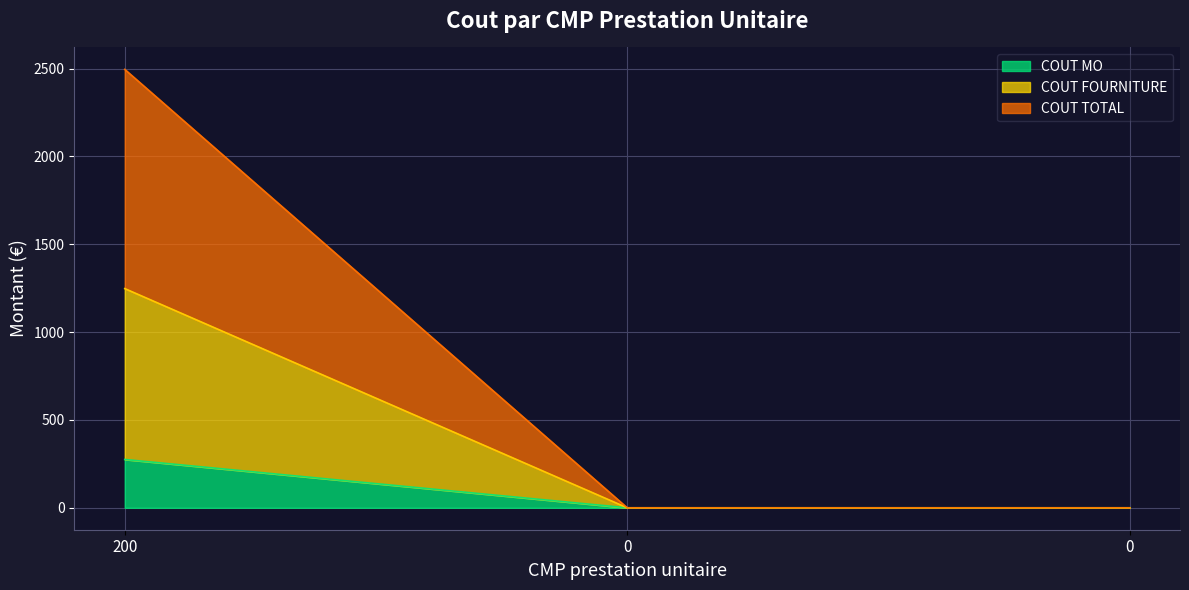

Which series changed the most between 0 and 0?

COUT MO